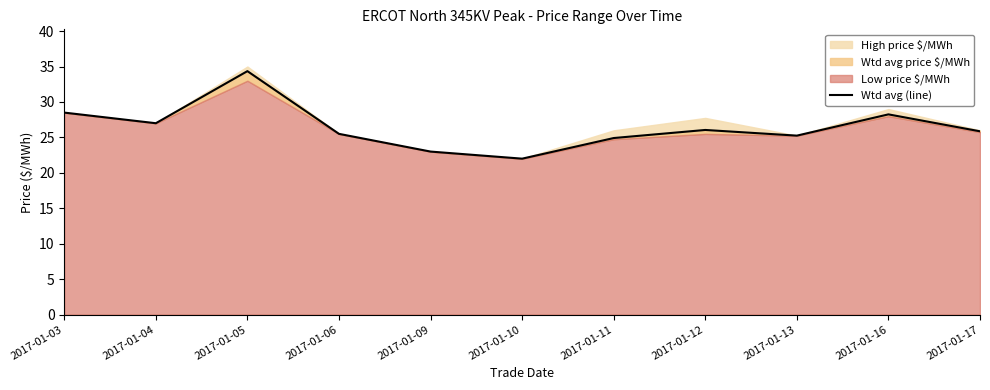

List the labels in order of value, smallest first.

2017-01-10, 2017-01-09, 2017-01-11, 2017-01-13, 2017-01-06, 2017-01-17, 2017-01-12, 2017-01-04, 2017-01-16, 2017-01-03, 2017-01-05